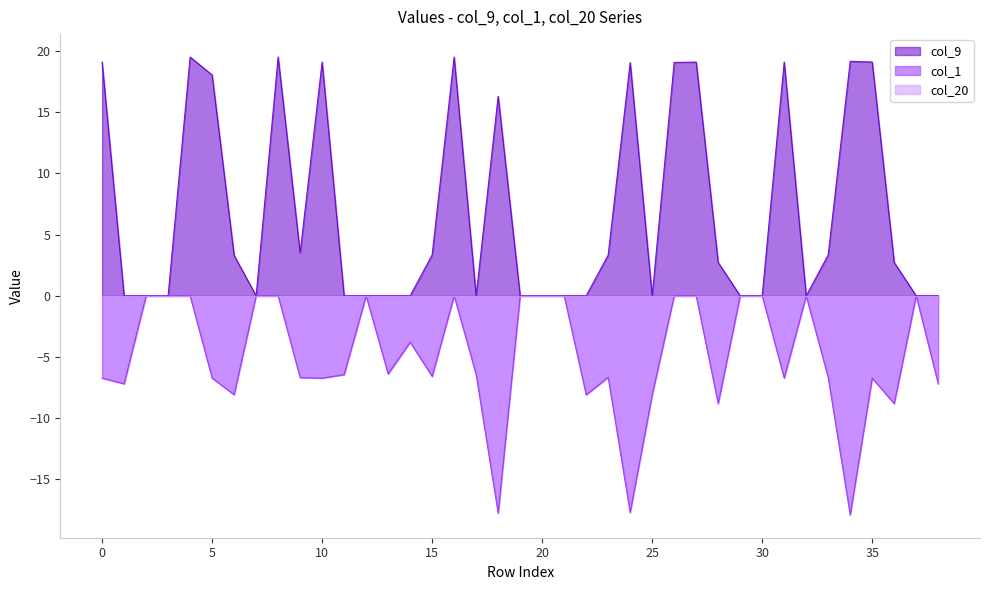

Which series has the largest range (max minus min)?

col_9